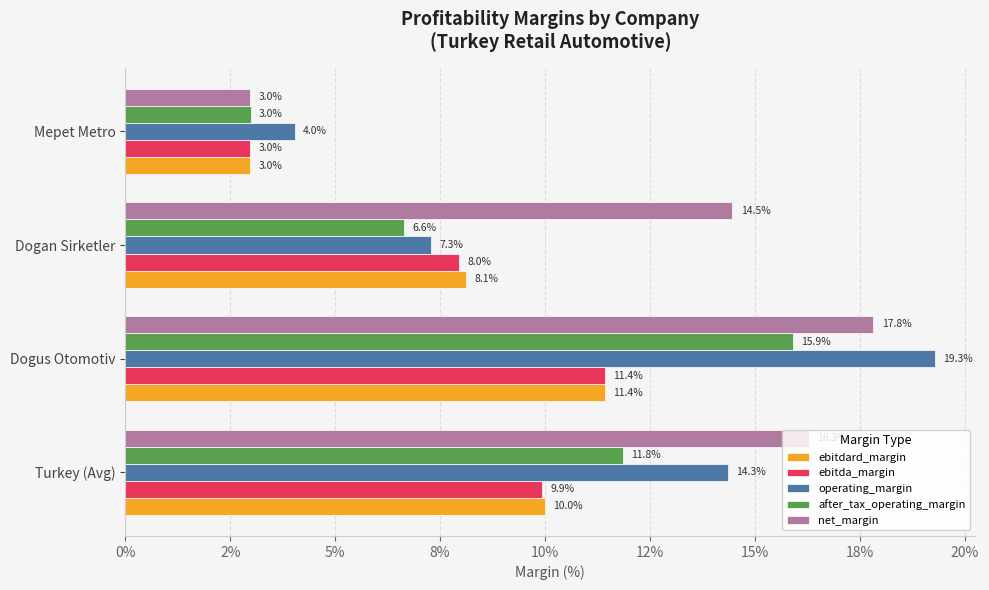

What are all the series names shown in the legend?

ebitdard_margin, ebitda_margin, operating_margin, after_tax_operating_margin, net_margin